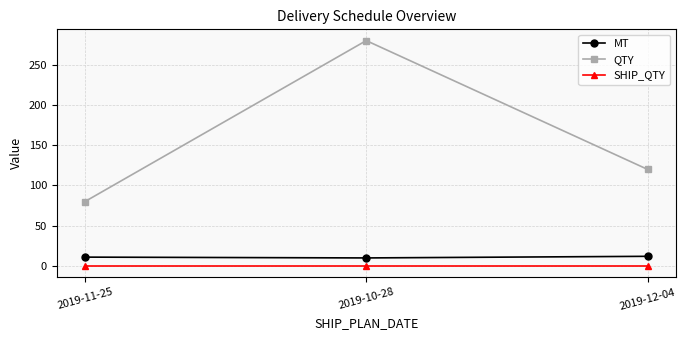

Rank the series at 2019-12-04 from lowest to highest value.

SHIP_QTY, MT, QTY